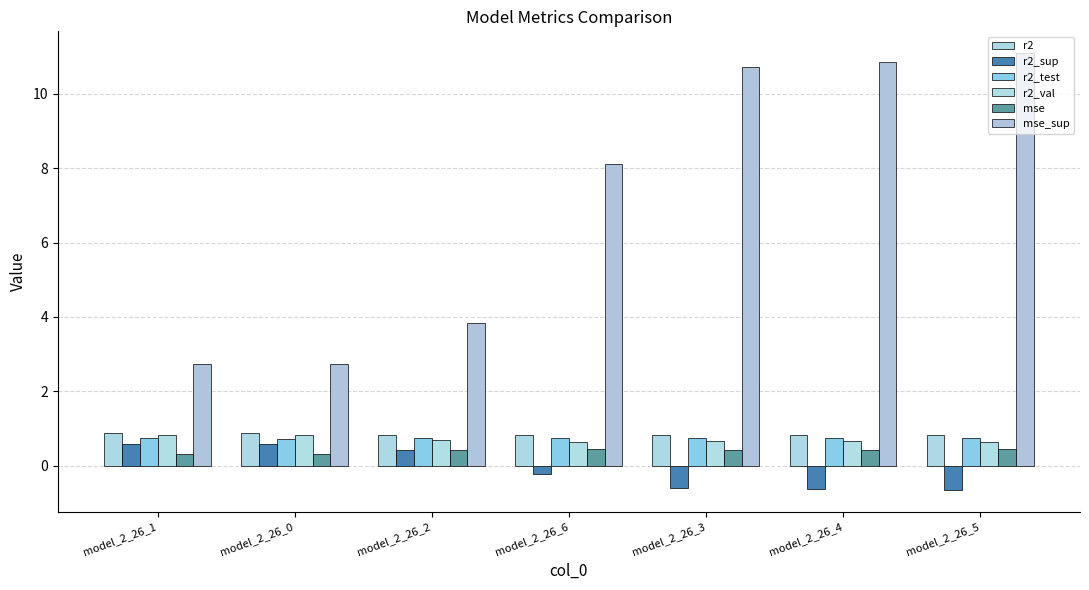

What is the lowest value of the mse_sup series?

2.7